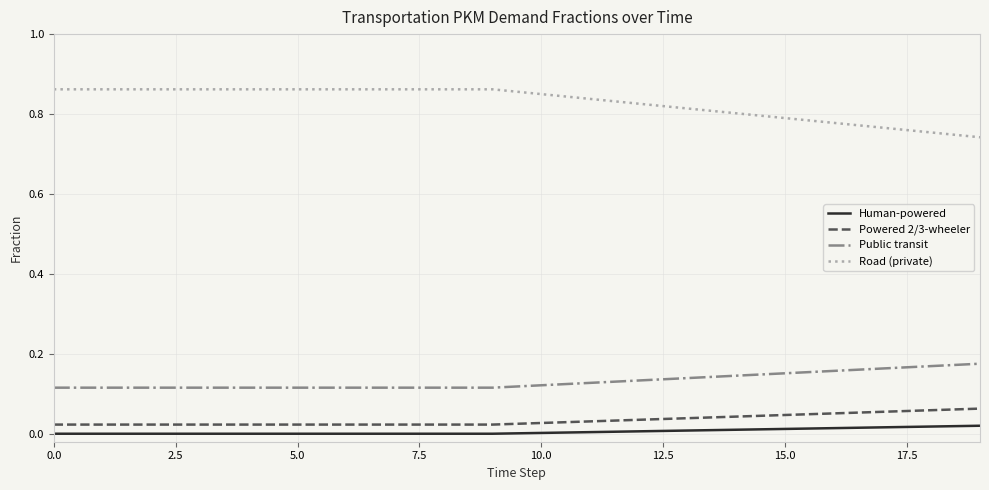

True or false: Public transit and Powered 2/3-wheeler intersect in this chart.

False